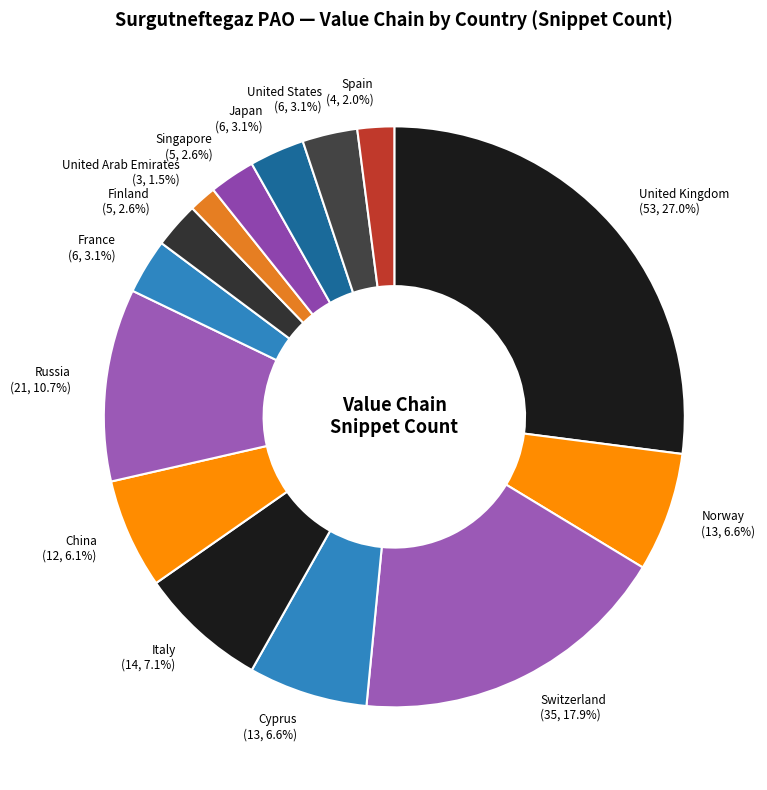

Is the sum of France and Norway greater than half?

No